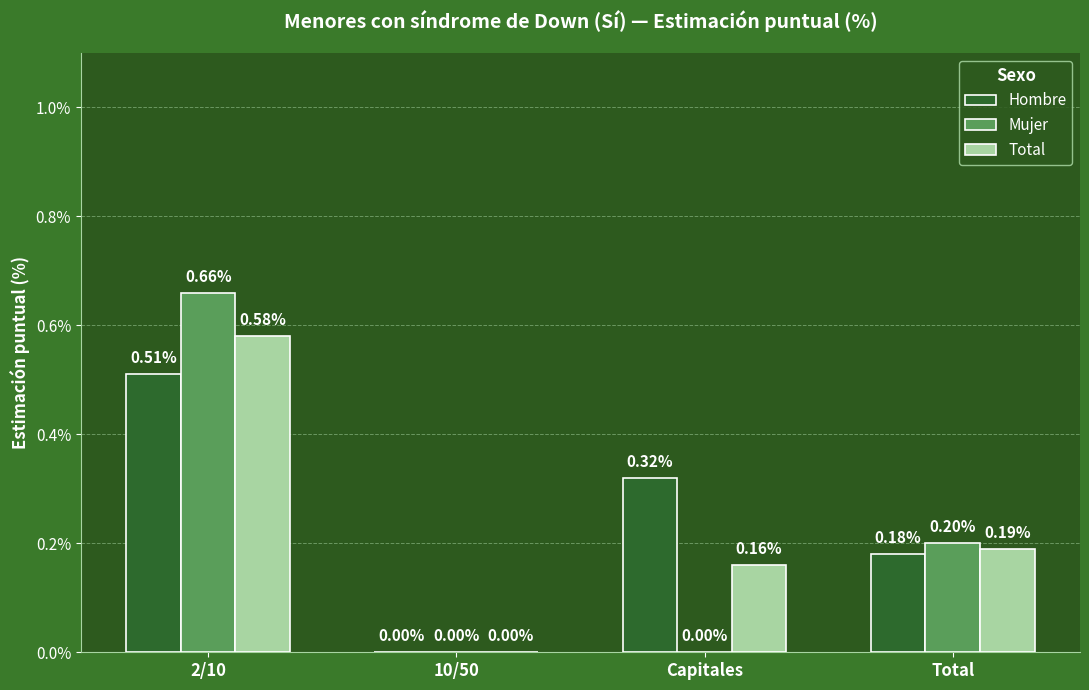

Between 10/50 and Capitales, which series saw the biggest shift?

Hombre